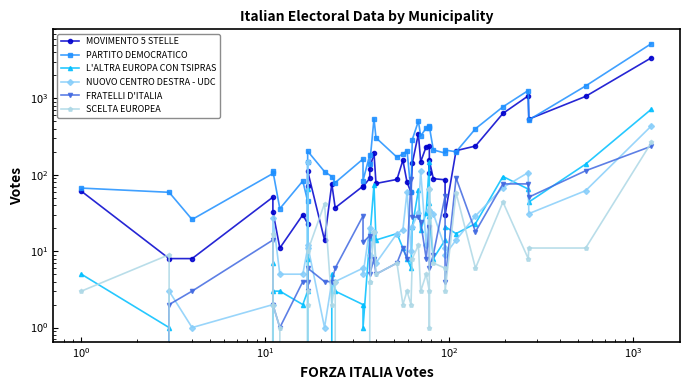

Reading left to right, list all the values displayed in this chart.

MOVIMENTO 5 STELLE: 61	8	8	51	33	11	30	23	71	112	14	76	37	71	70	90	119	194	77	87	155	80	59	142	344	148	234	237	106	154	89	86	30	207	238	636	1079	536	1063	3410
PARTITO DEMOCRATICO: 67	59	26	104	112	36	83	45	149	204	110	95	79	161	84	183	140	543	305	170	187	207	59	289	504	322	411	413	439	427	212	192	211	200	401	776	1268	523	1456	5228
L'ALTRA EUROPA CON TSIPRAS: 5	1	0	7	3	3	2	3	8	66	0	5	3	2	1	15	15	74	14	17	11	8	6	21	63	19	32	145	43	29	8	14	21	17	23	95	65	44	138	725
NUOVO CENTRO DESTRA - UDC: 0	3	1	2	27	5	5	11	145	12	1	4	4	6	5	20	9	18	7	17	19	60	10	21	32	112	12	35	66	34	31	11	9	14	29	68	107	31	62	438
FRATELLI D'ITALIA: 0	2	3	14	2	1	4	4	3	6	4	4	6	29	13	16	5	8	5	7	11	8	88	28	28	24	8	21	20	6	9	53	4	91	18	76	76	51	113	237
SCELTA EUROPEA: 3	9	0	17	2	1	0	2	3	10	42	2	4	0	0	4	4	18	5	7	2	3	2	8	12	3	5	3	1	66	7	6	3	58	6	44	8	11	11	266